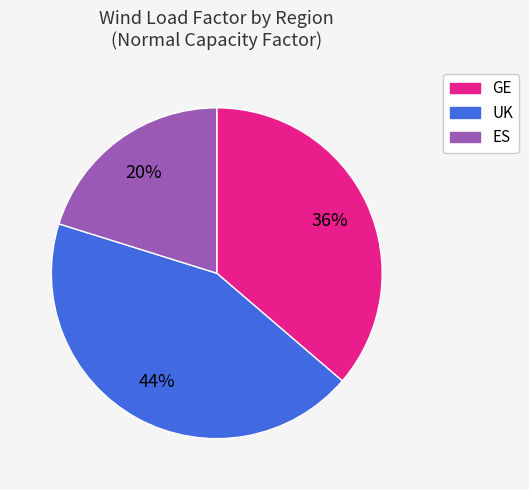

The GE slice represents 27% of the pie. True or false?

False